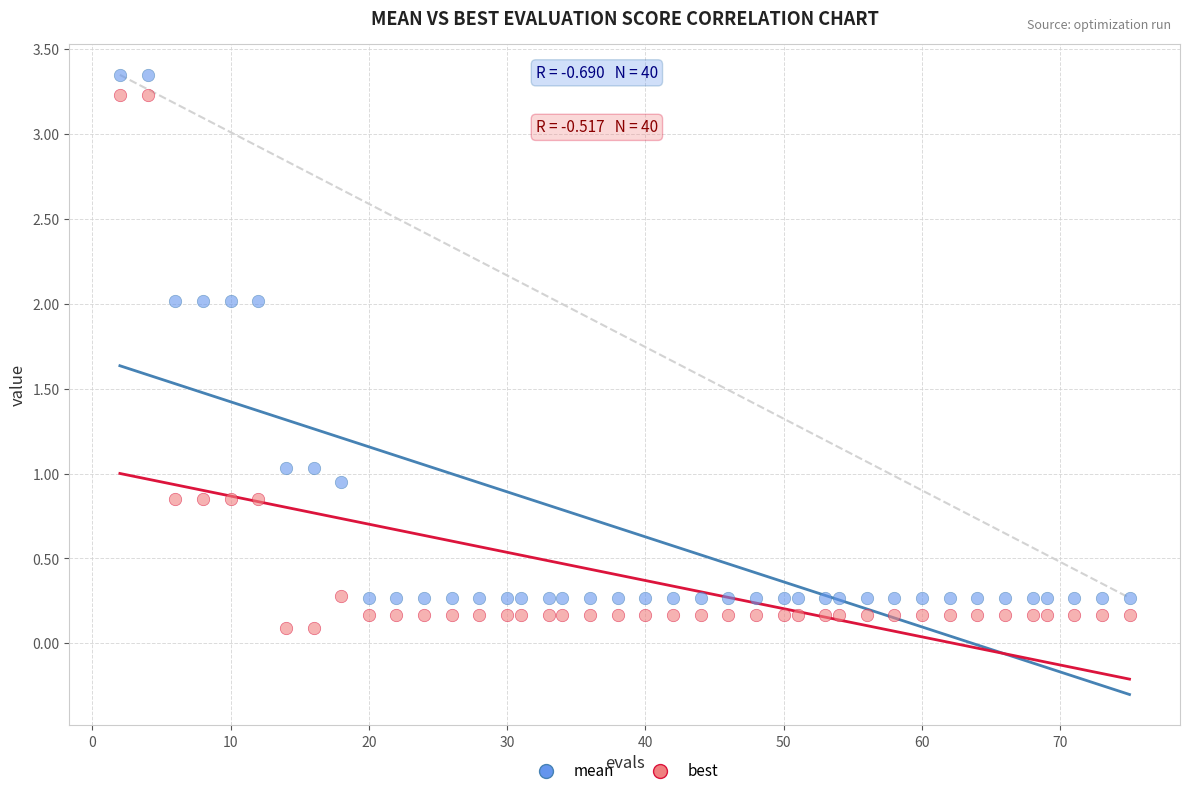

Across all data points, what is the range of X values (max minus min)?

73.0